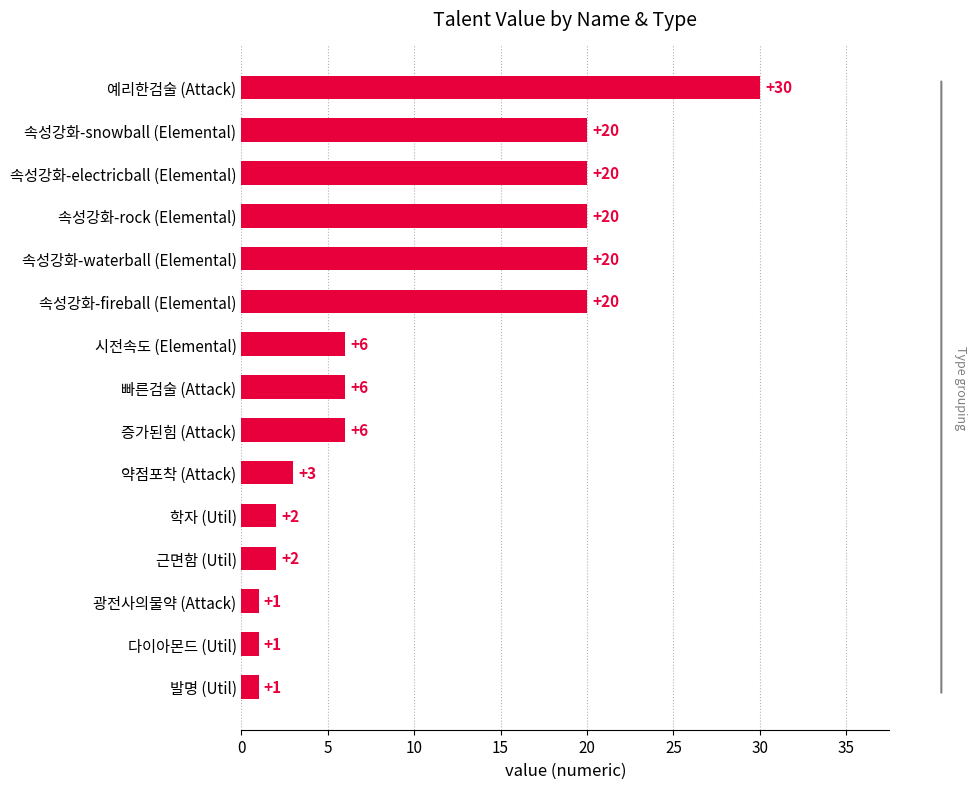

Does the chart contain stacked bars?

No